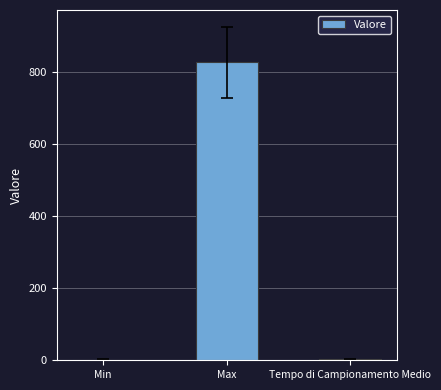

What is the maximum value shown in the chart?

828.0